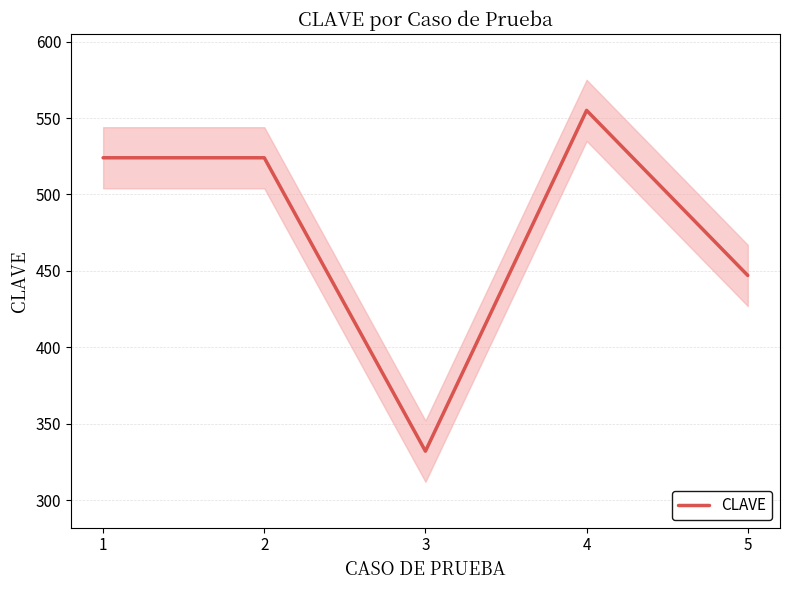

What is the value of the 2nd point from the left?

524